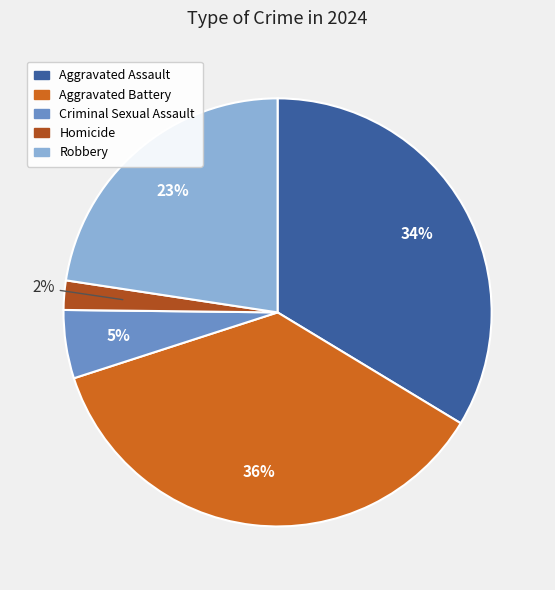

How many segments does this pie chart have?

5